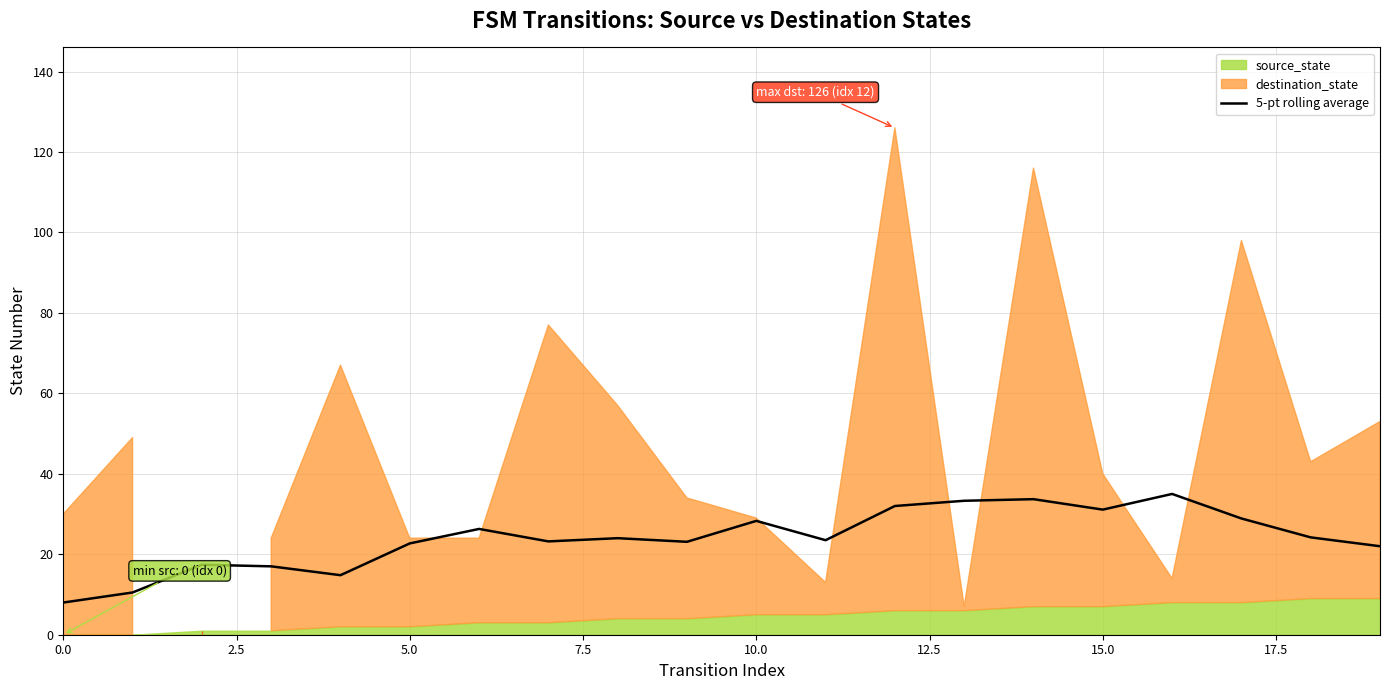

What is the value of the 7th point from the left?

26.3